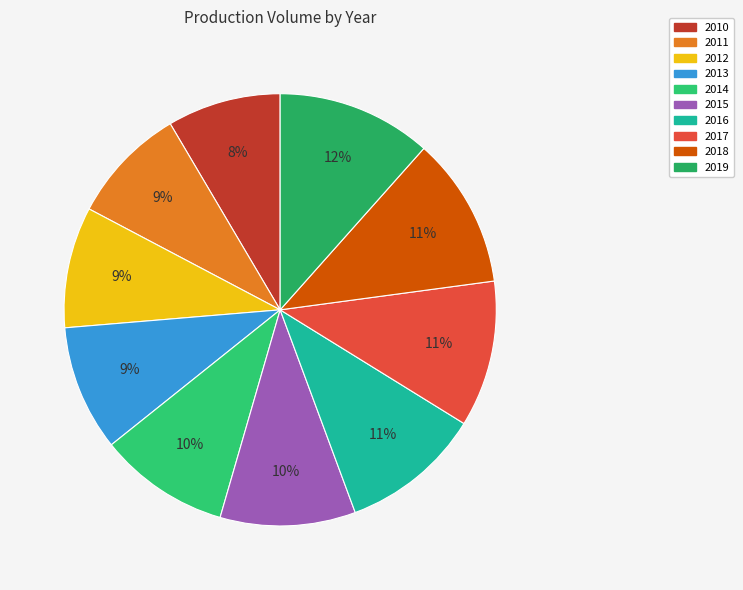

To the nearest percent, what is the difference between the 2012 and 2015 slice percentages?

1%